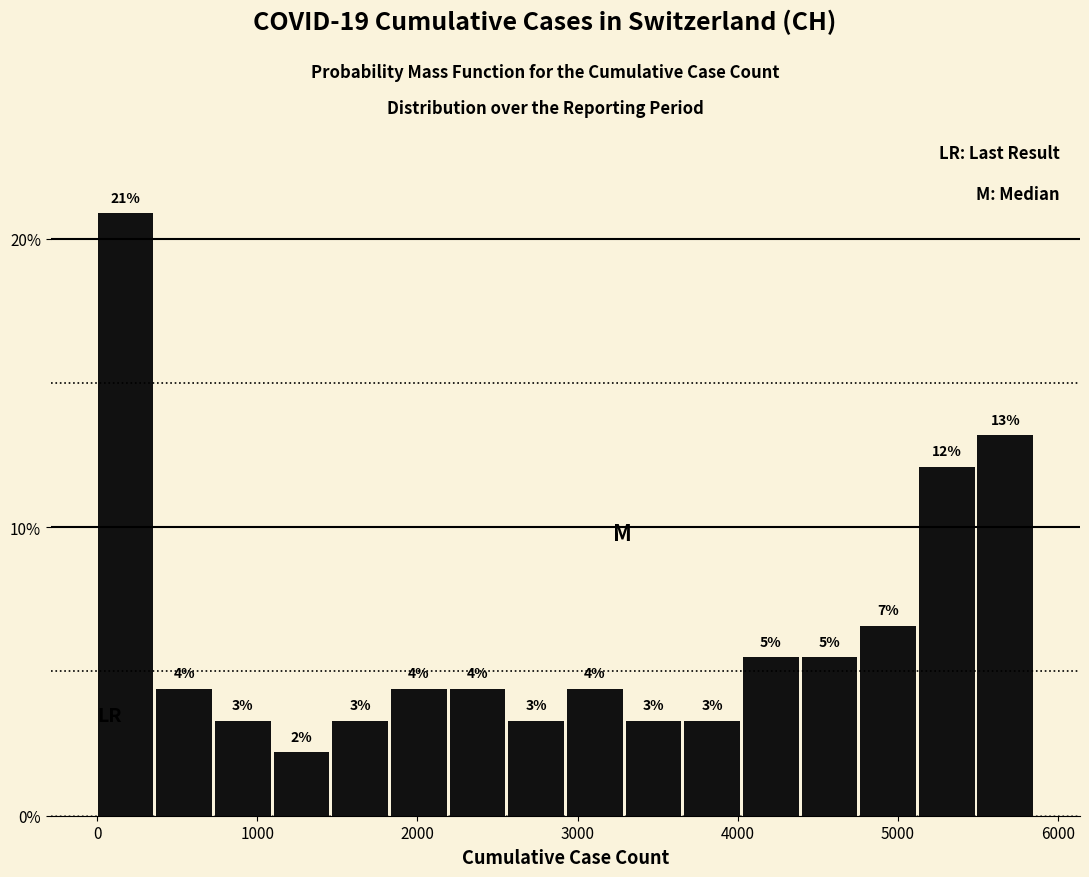

Around what value on the x-axis is the tallest bar? Give the approximate position of its centre, as read against the axis.

200